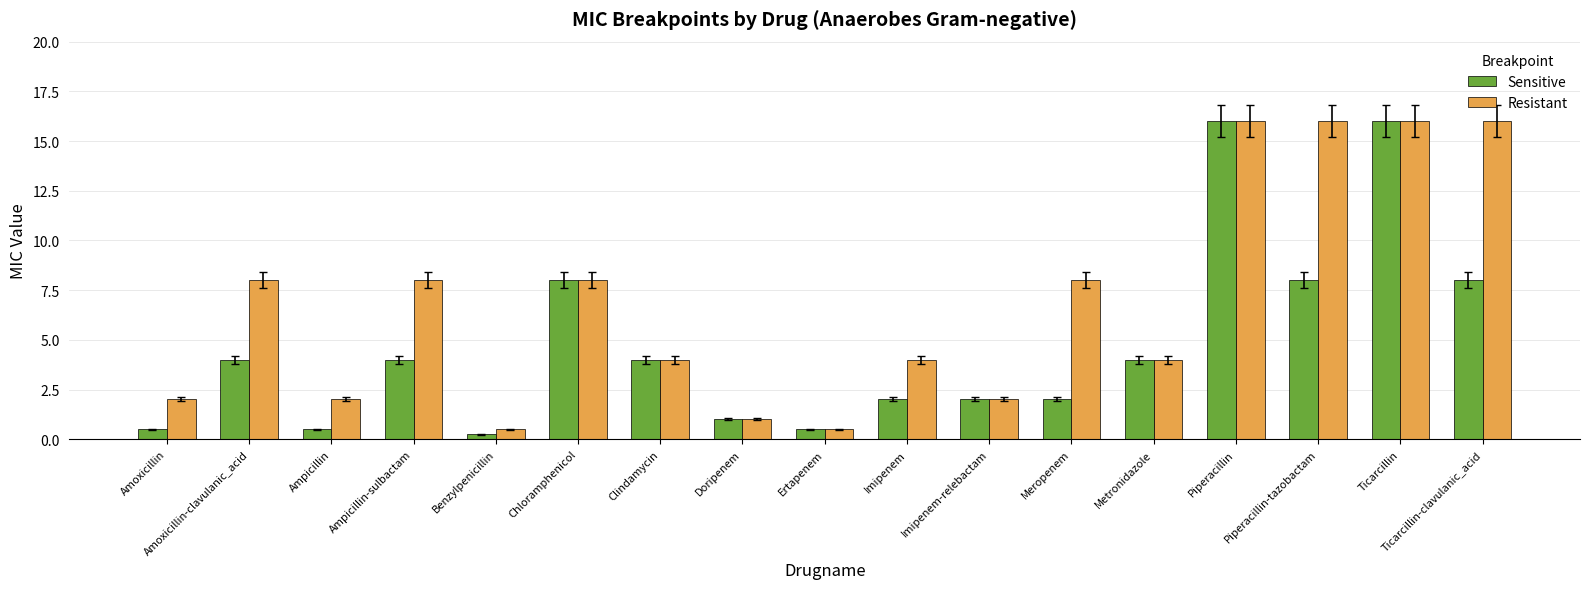

Between Ampicillin and Ticarcillin, which series saw the biggest shift?

Sensitive